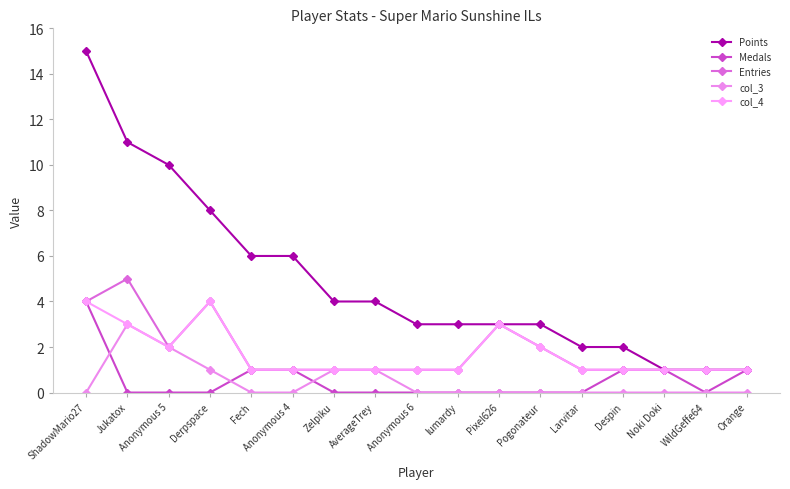

Which series has the widest spread of values?

Points